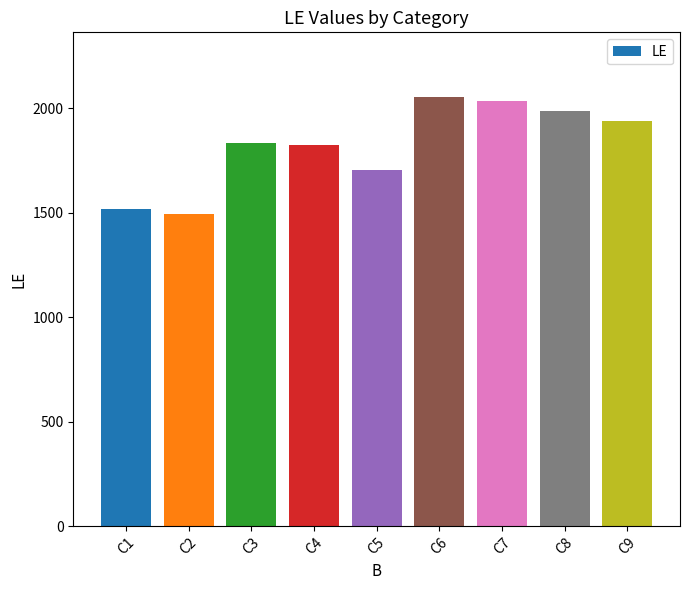

Reading left to right, what are all the values shown in this chart?

1517	1495	1836	1822	1703	2055	2037	1988	1937